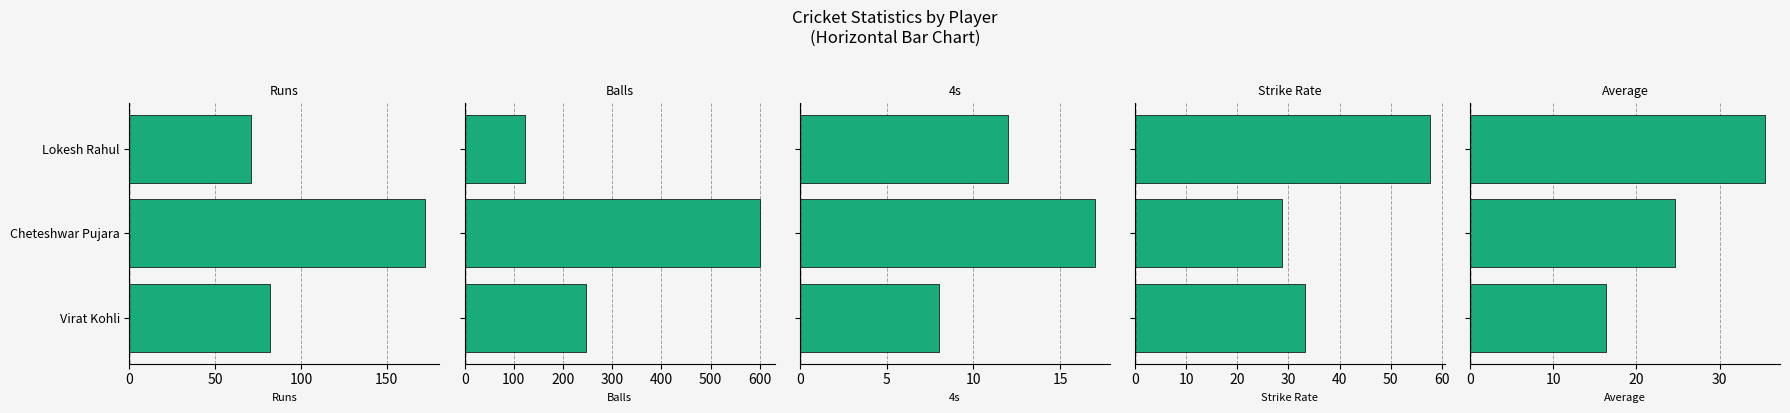

Between Virat Kohli and Cheteshwar Pujara, which series saw the biggest shift?

Balls